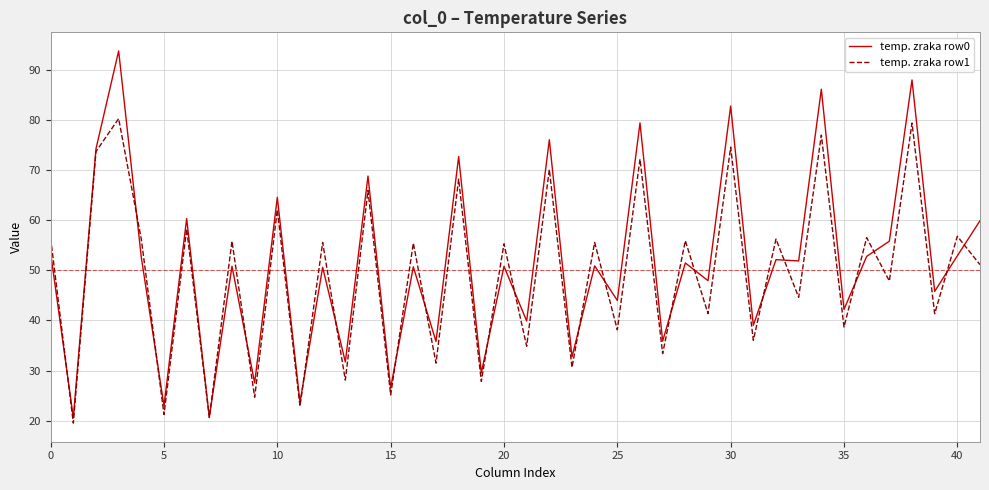

Rank the series by their maximum value, from highest to lowest.

temp. zraka row0, temp. zraka row1